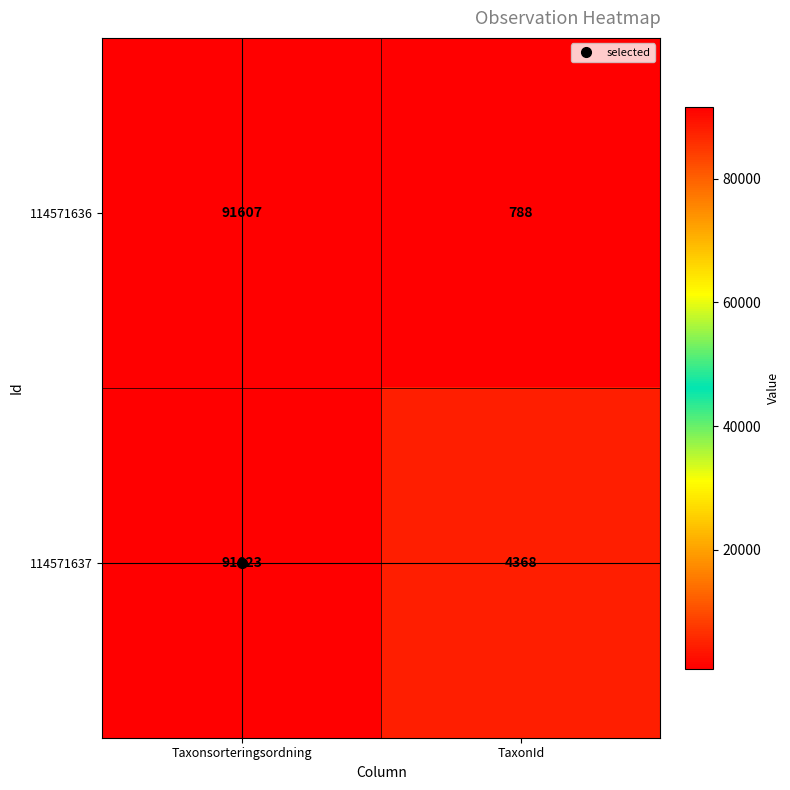

Which series has the widest spread of values?

114571636